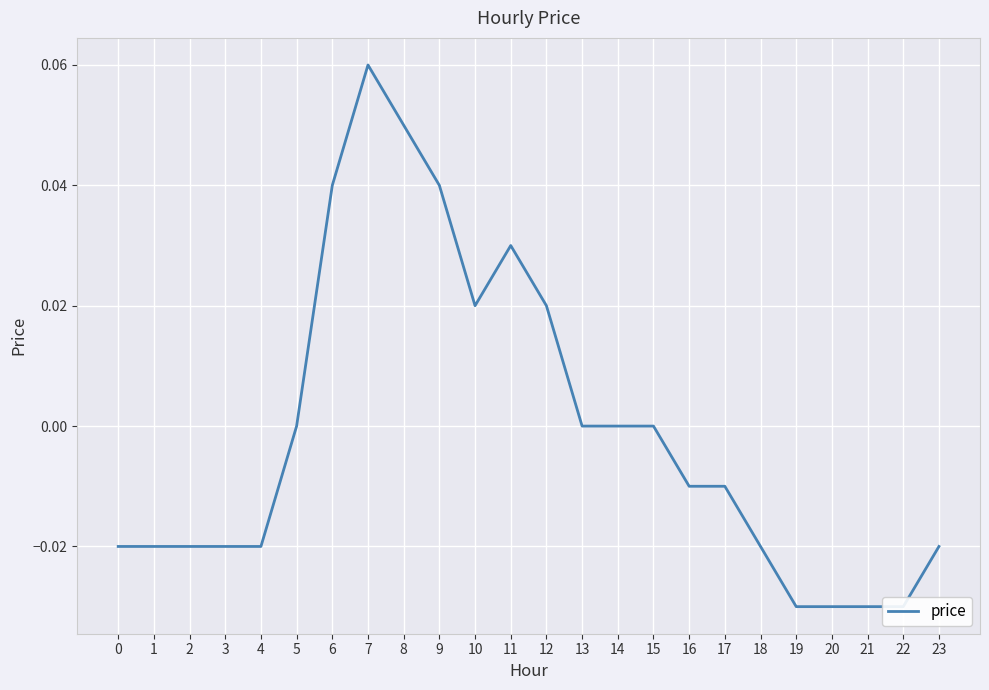

Where is the first local minimum?

10